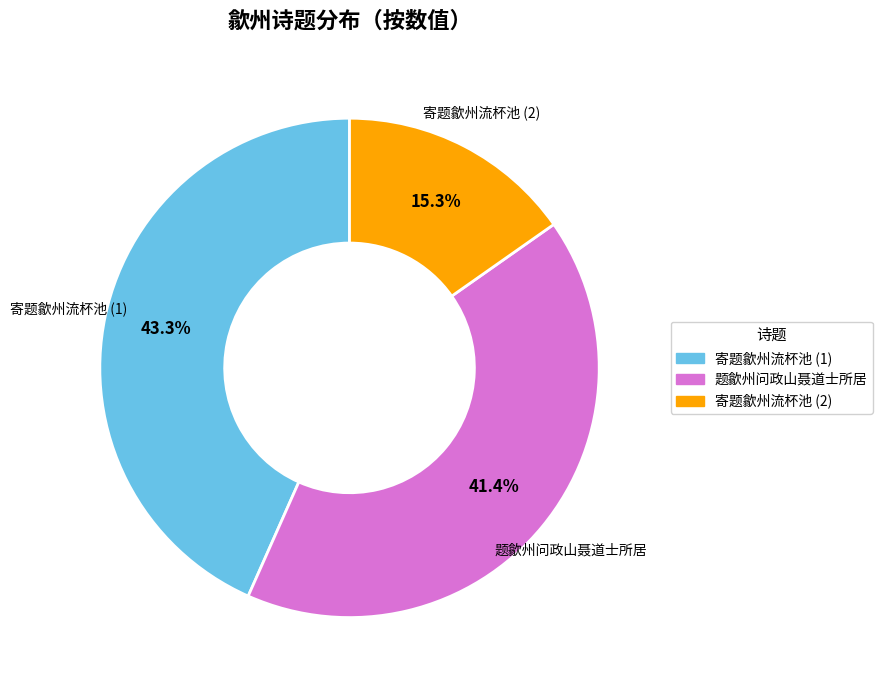

Which slice is the smallest?

寄题歙州流杯池 (2)